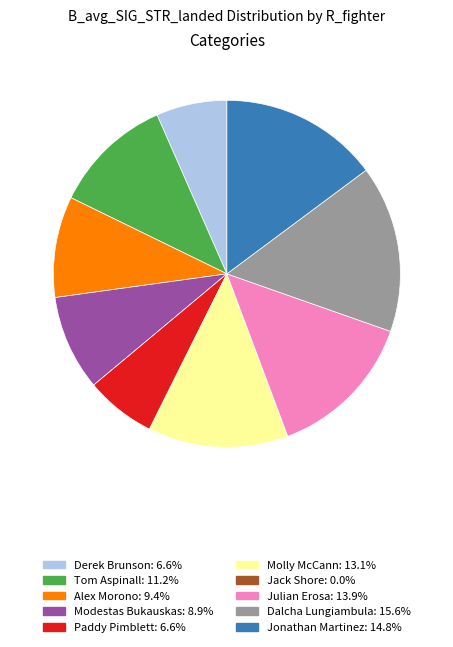

Is the sum of Paddy Pimblett and Modestas Bukauskas greater than half?

No